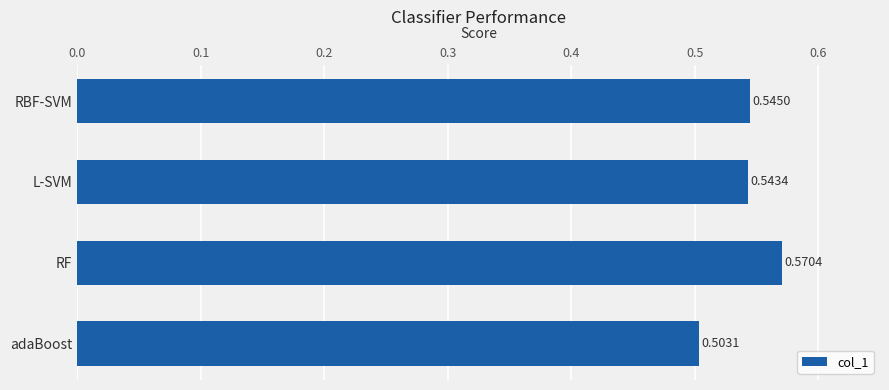

Where is the data nearest to the value 0?

adaBoost